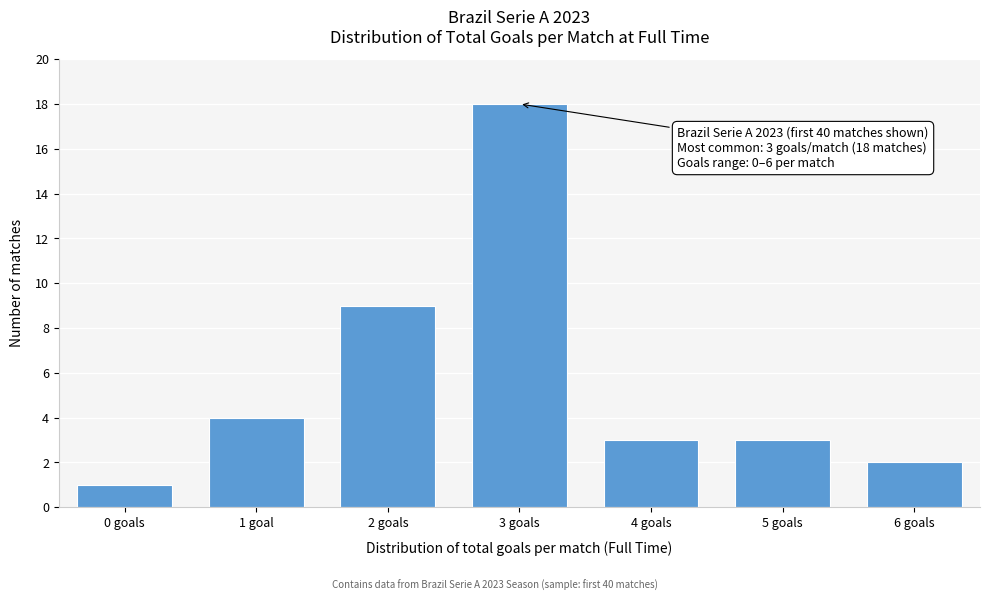

Reading right to left, transcribe all the data shown in this chart.

6 goals=2	5 goals=3	4 goals=3	3 goals=18	2 goals=9	1 goal=4	0 goals=1